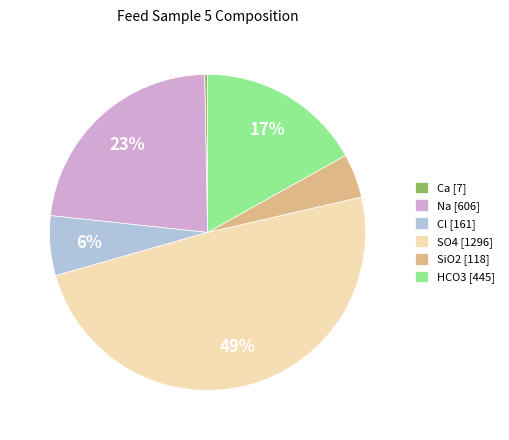

To the nearest percent, what percentage of the pie is HCO3?

17%